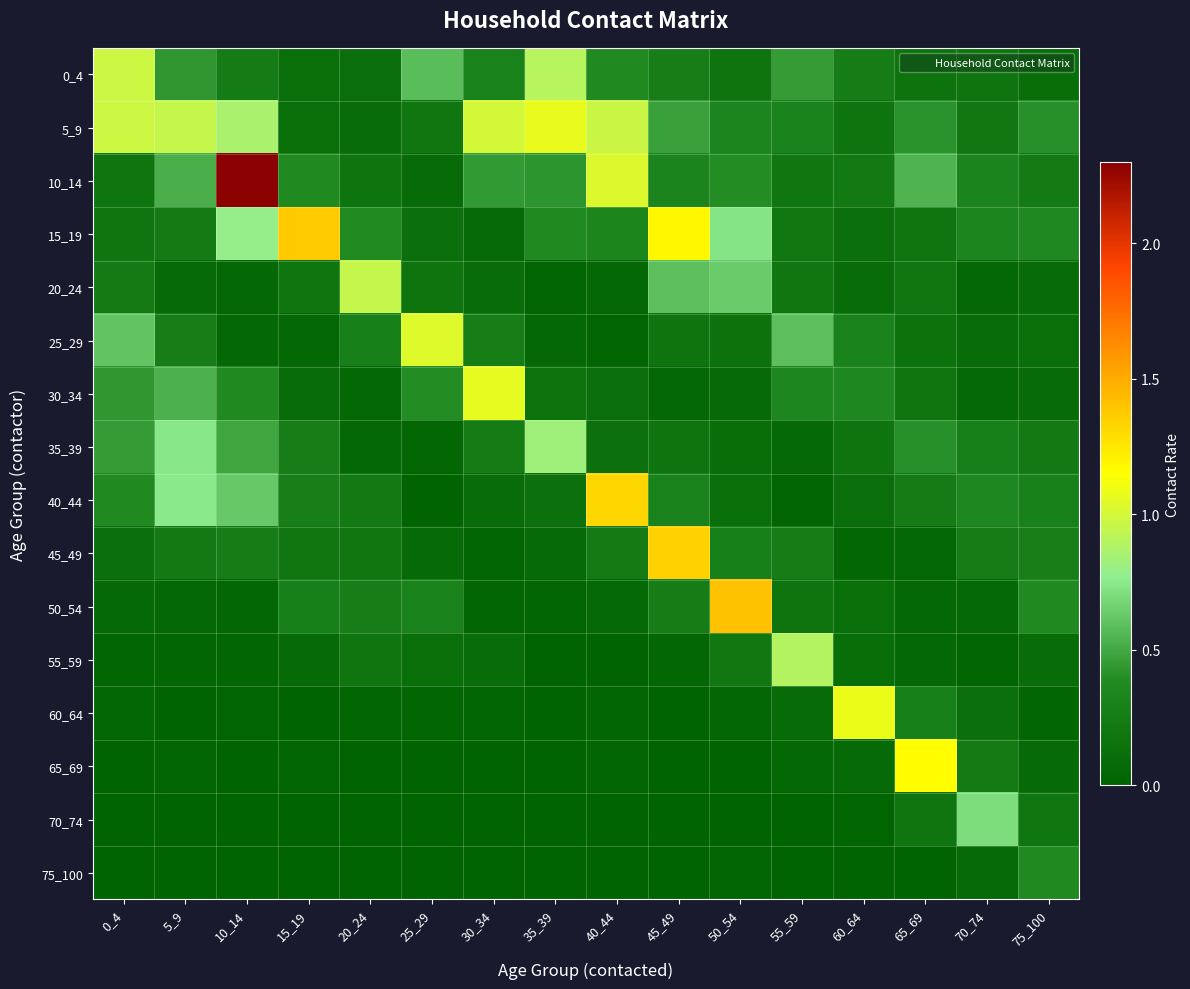

Between 50_54 and 20_24, which is larger?

50_54